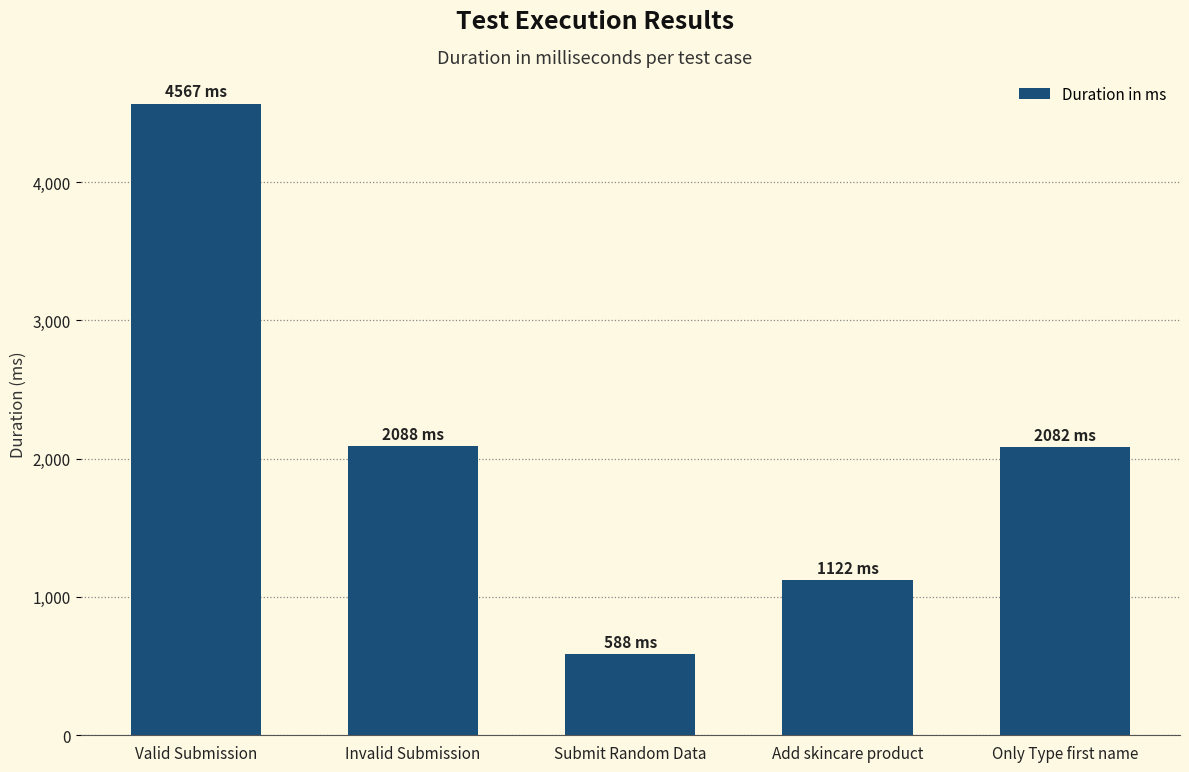

The chart shows a value of 1063 at Invalid Submission. True or false?

False